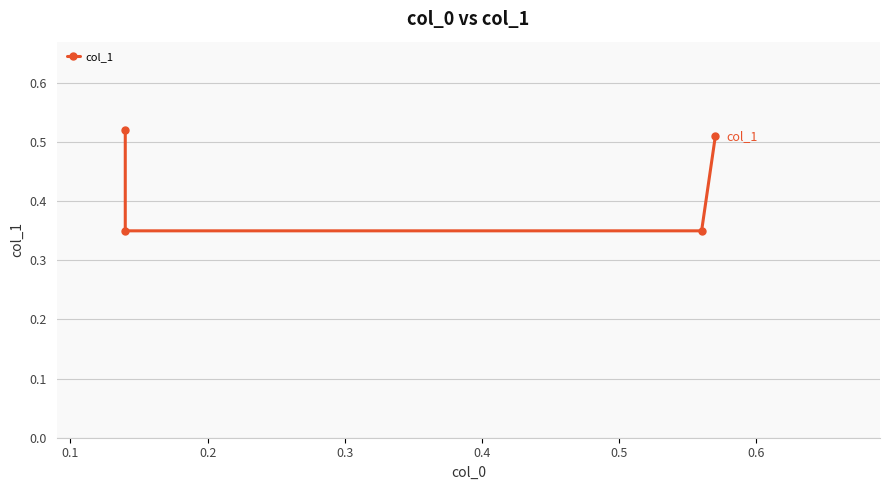

Where is the data nearest to the value 0?

0.1